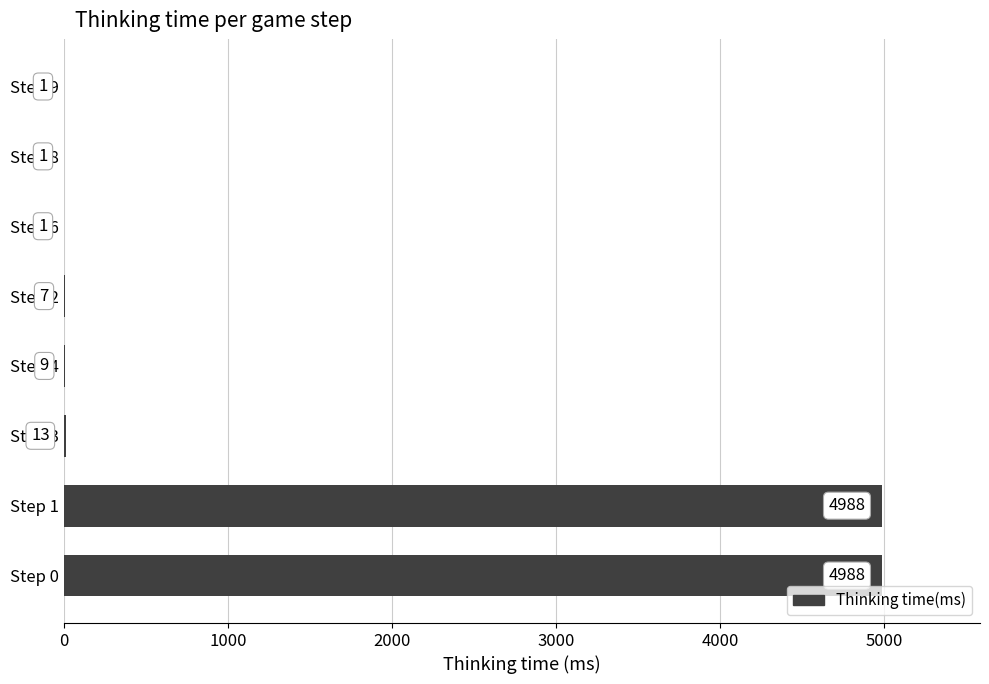

What is the change in value from Step 3 to Step 2?

-6